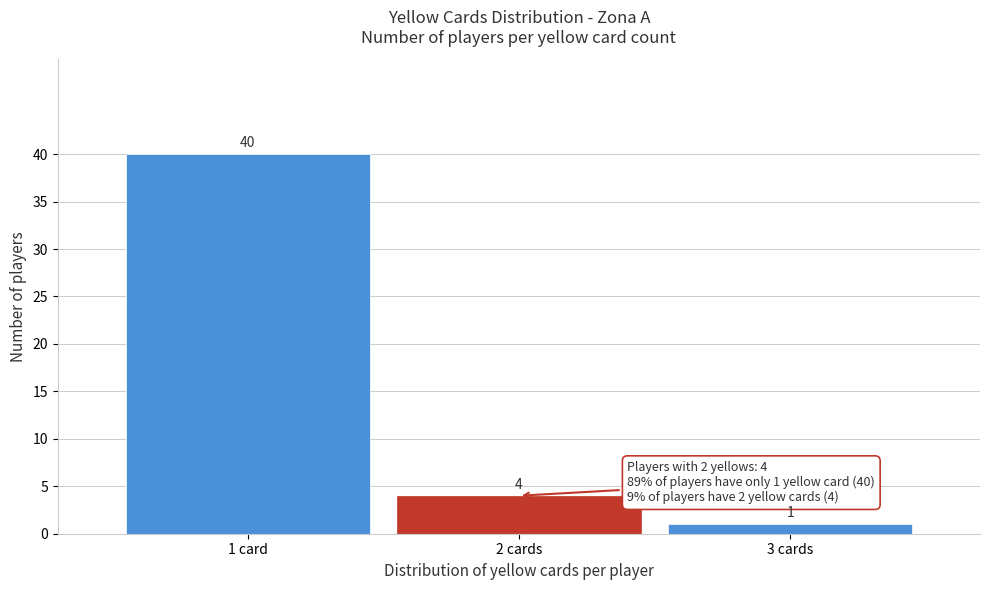

Reading right to left, transcribe all the data shown in this chart.

1	4	40